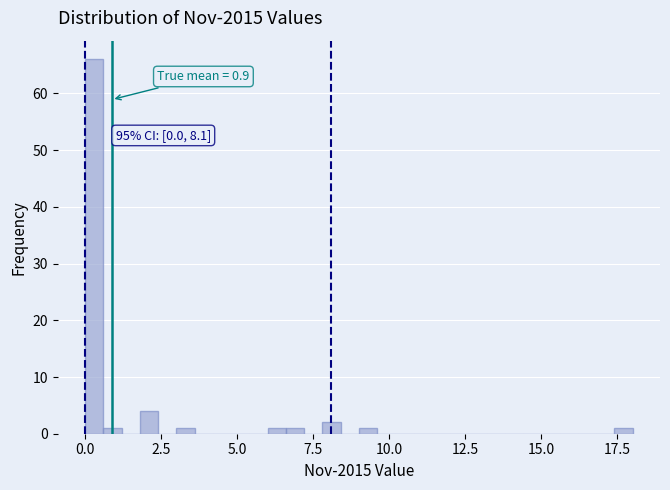

Around what value on the x-axis is the tallest bar? Give the approximate position of its centre, as read against the axis.

0.5